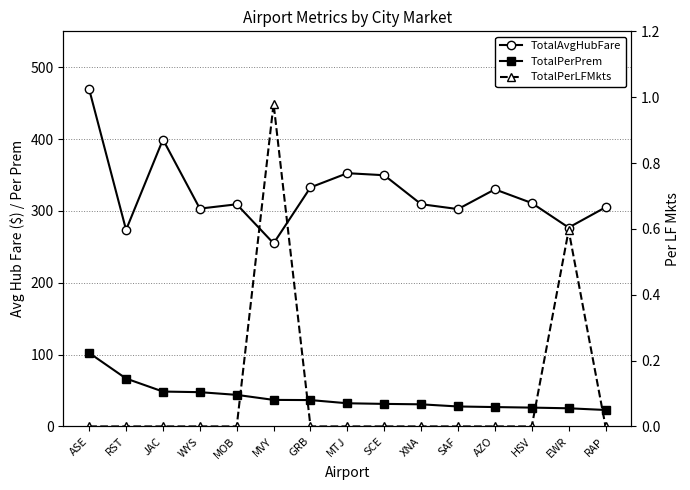

True or false: TotalPerPrem has more than 1 points higher than both neighbors.

False